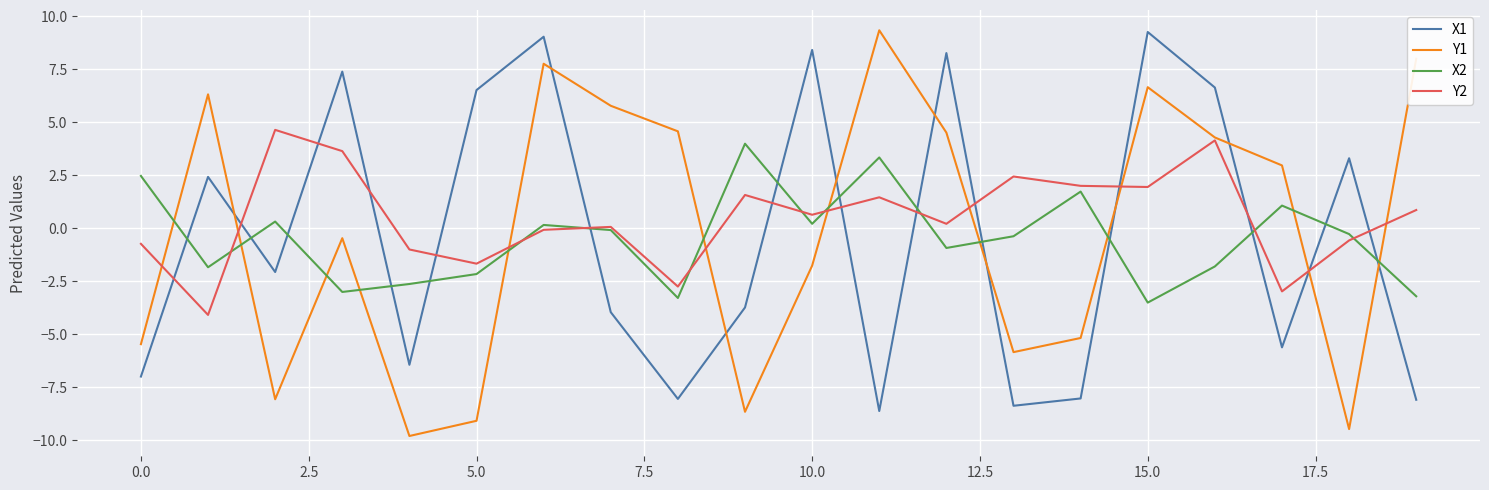

What is the sum of all X1 values?

-8.5